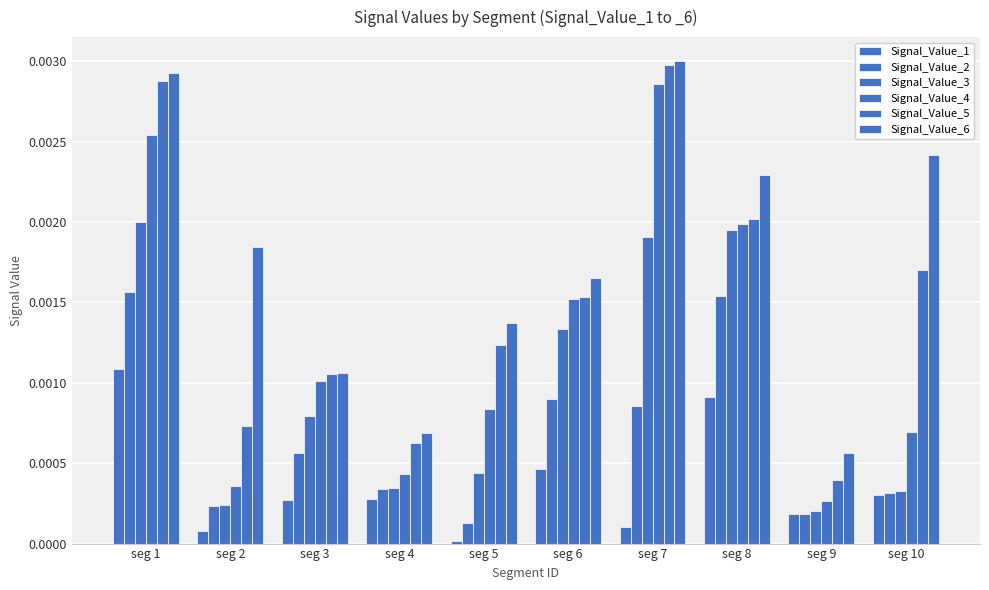

How many series are shown in this chart?

6